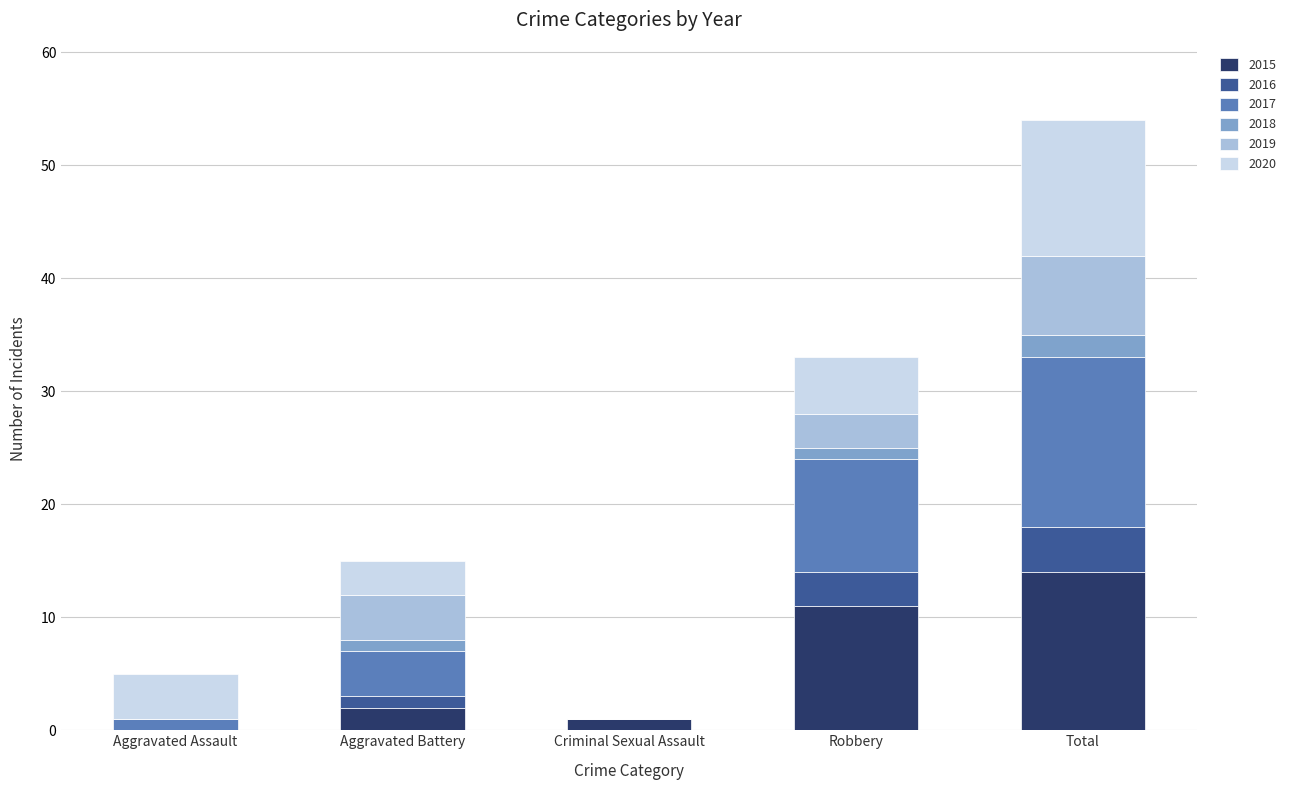

What is the maximum value for 2015?

14